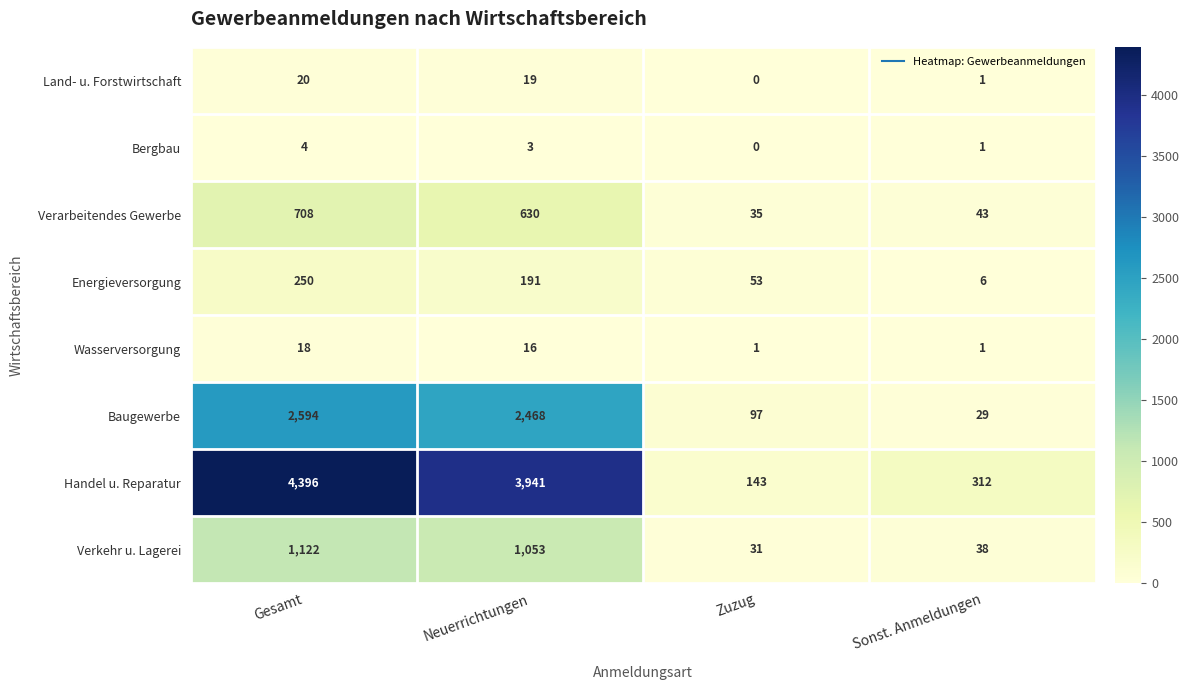

Count the Wasserversorgung values in the range 1 to 18.

4